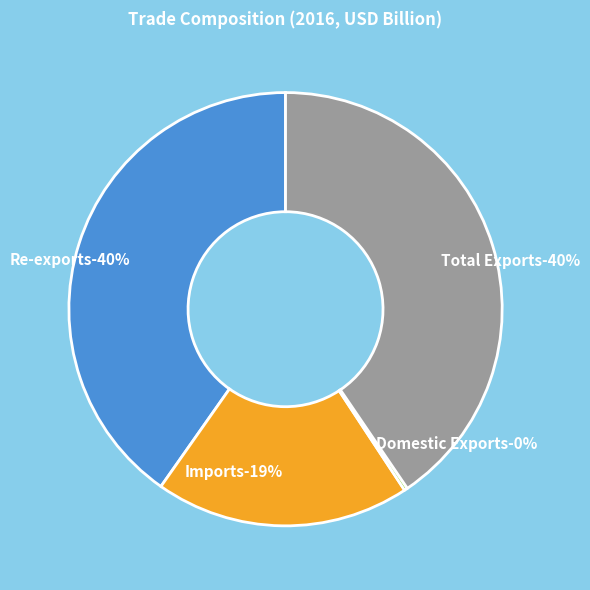

Is there a majority slice in this chart?

No